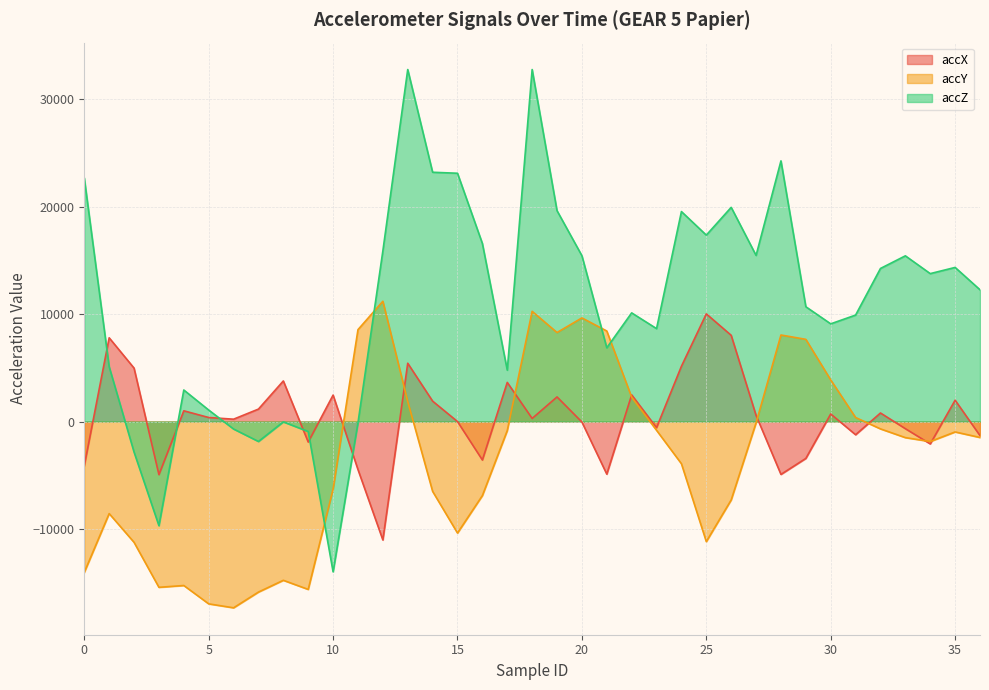

What is the value of the accY point at the 34th from the left?

-1500